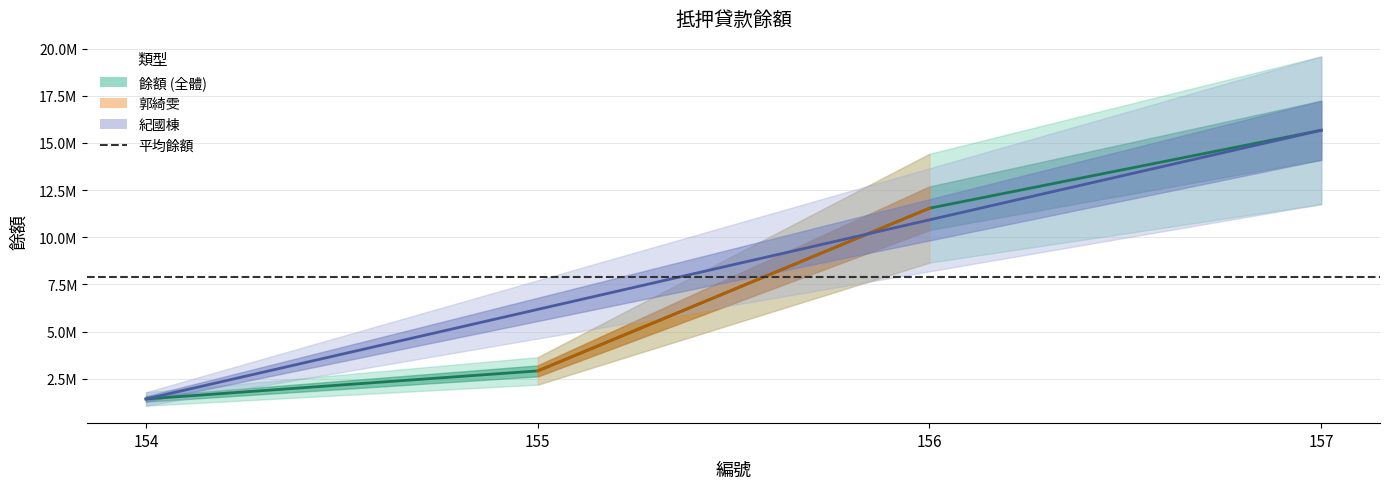

Rank the categories by value from highest to lowest.

157, 156, 155, 154